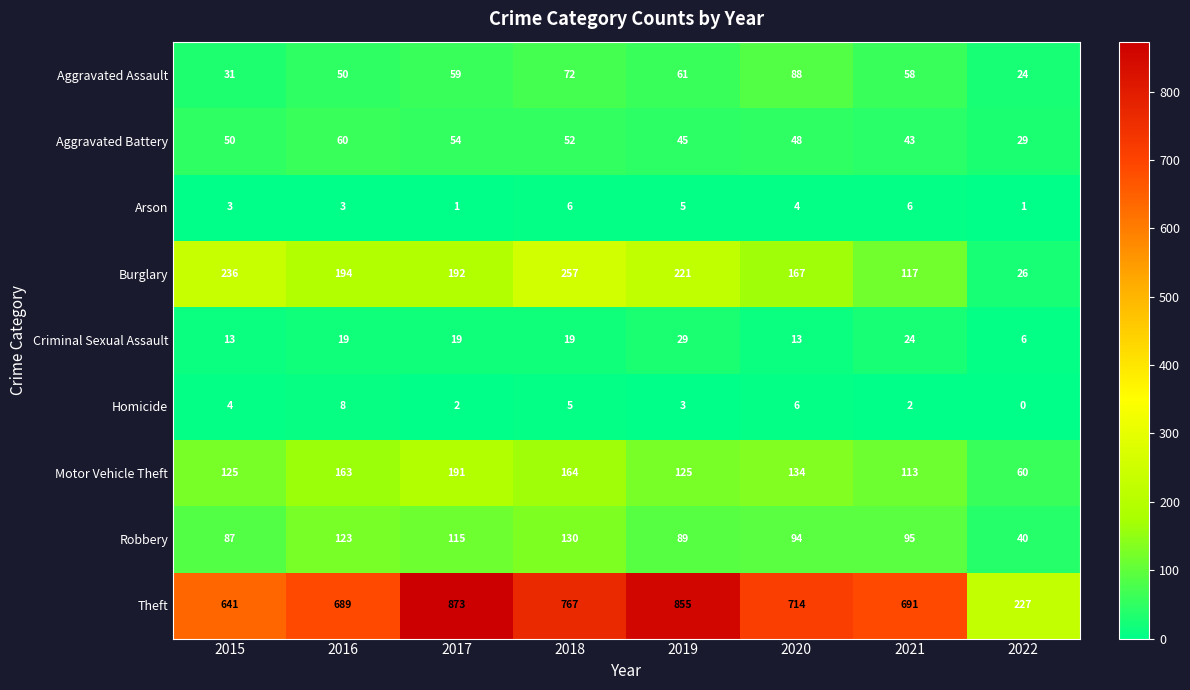

At how many categories does at least one series exceed 101?

8